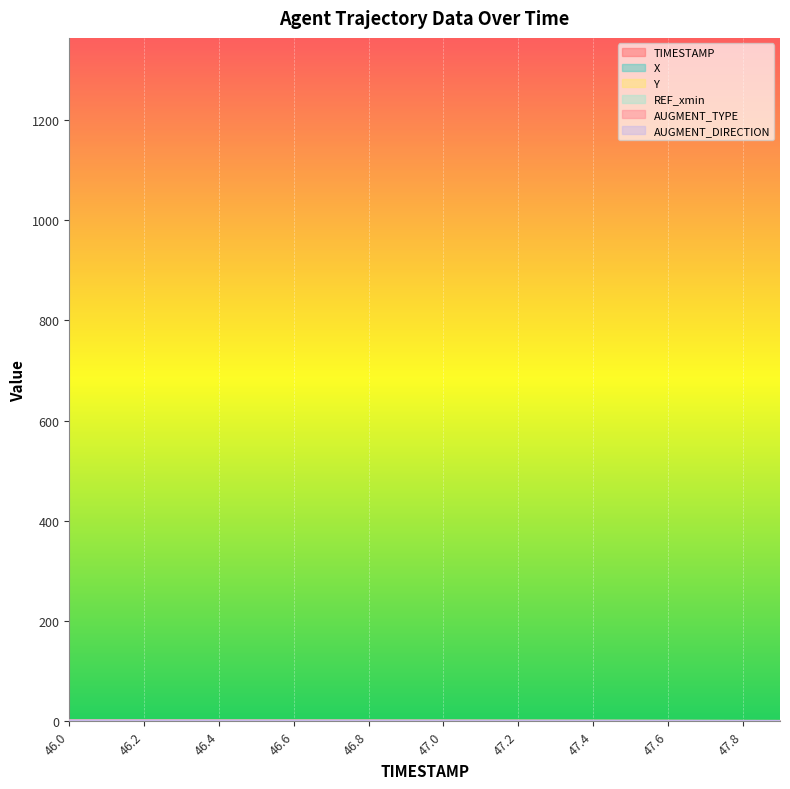

What is the sum of the TIMESTAMP values at 47.0 and 46.9?

1.0